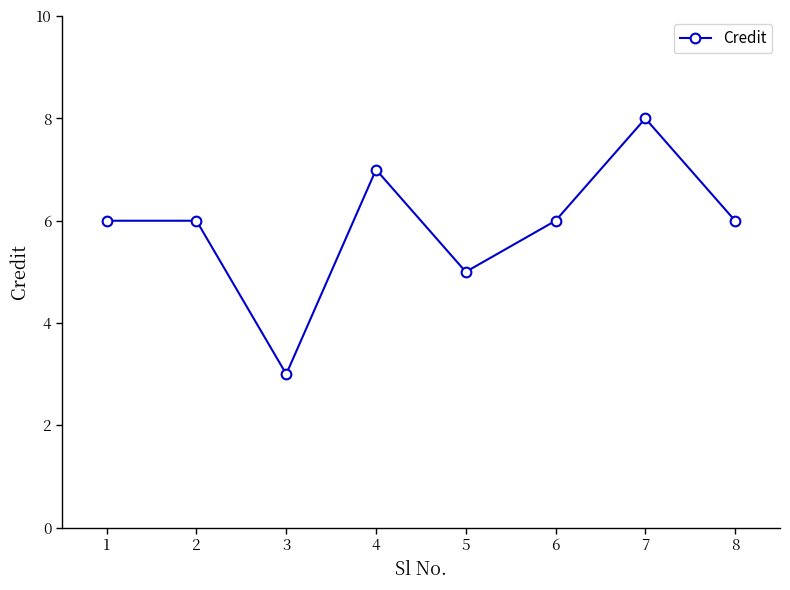

How many points are lower than both their immediate neighbors (excluding endpoints)?

2